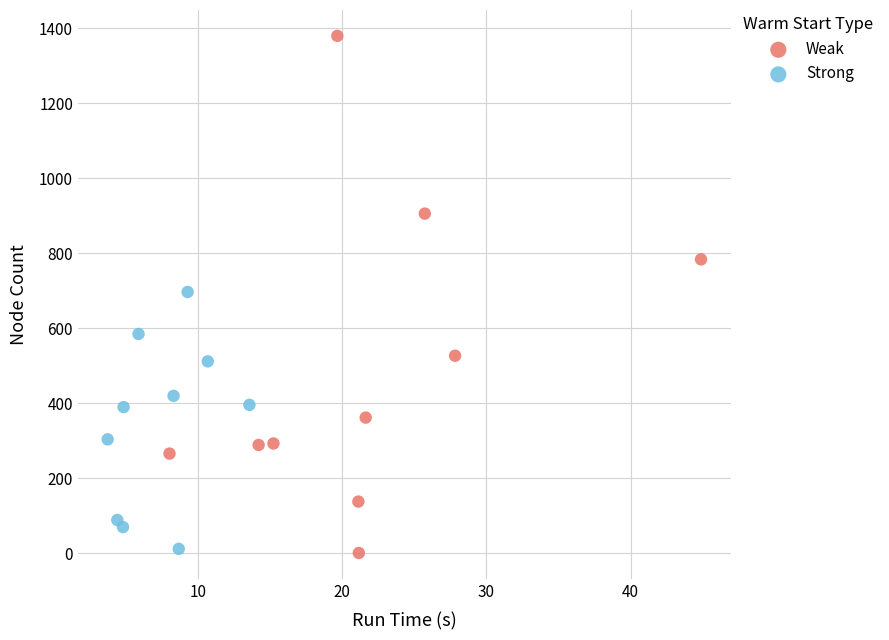

Which series has the largest Y range (max minus min)?

Weak